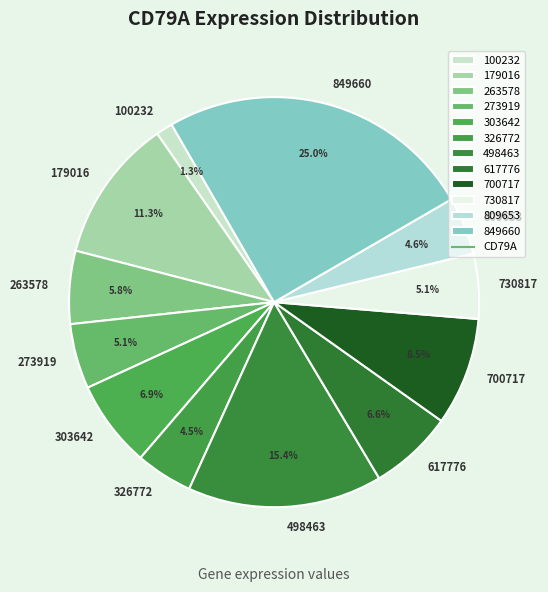

How many segments does this pie chart have?

12